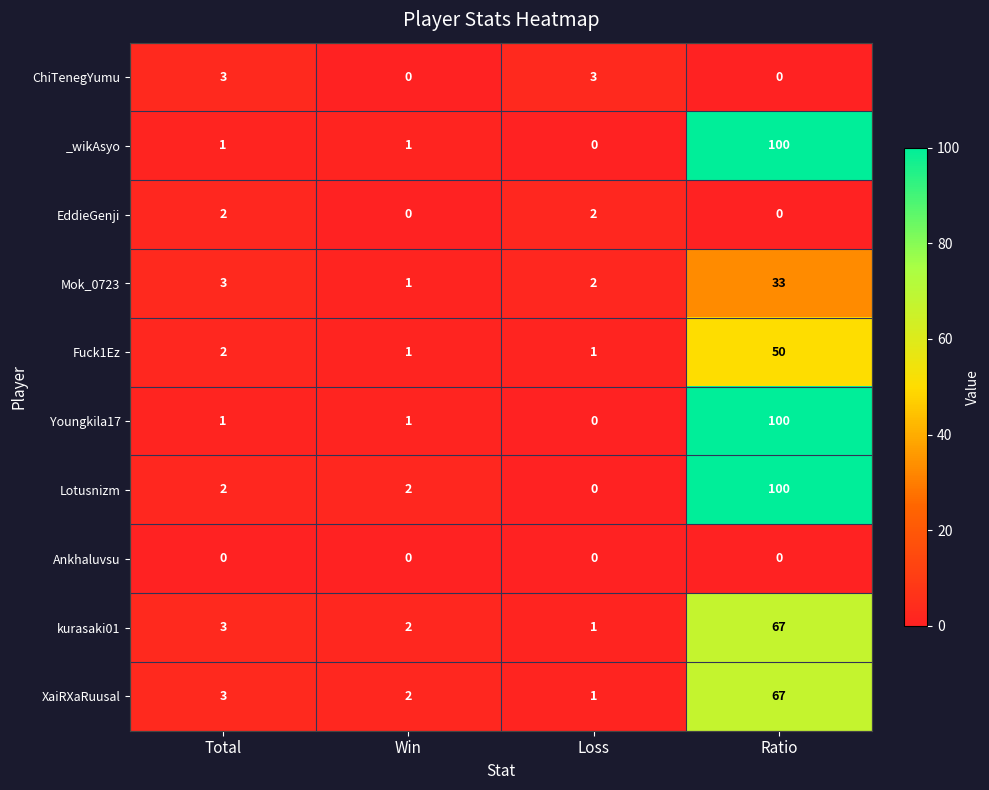

What is the sum of the Fuck1Ez values at Ratio and Loss?

51